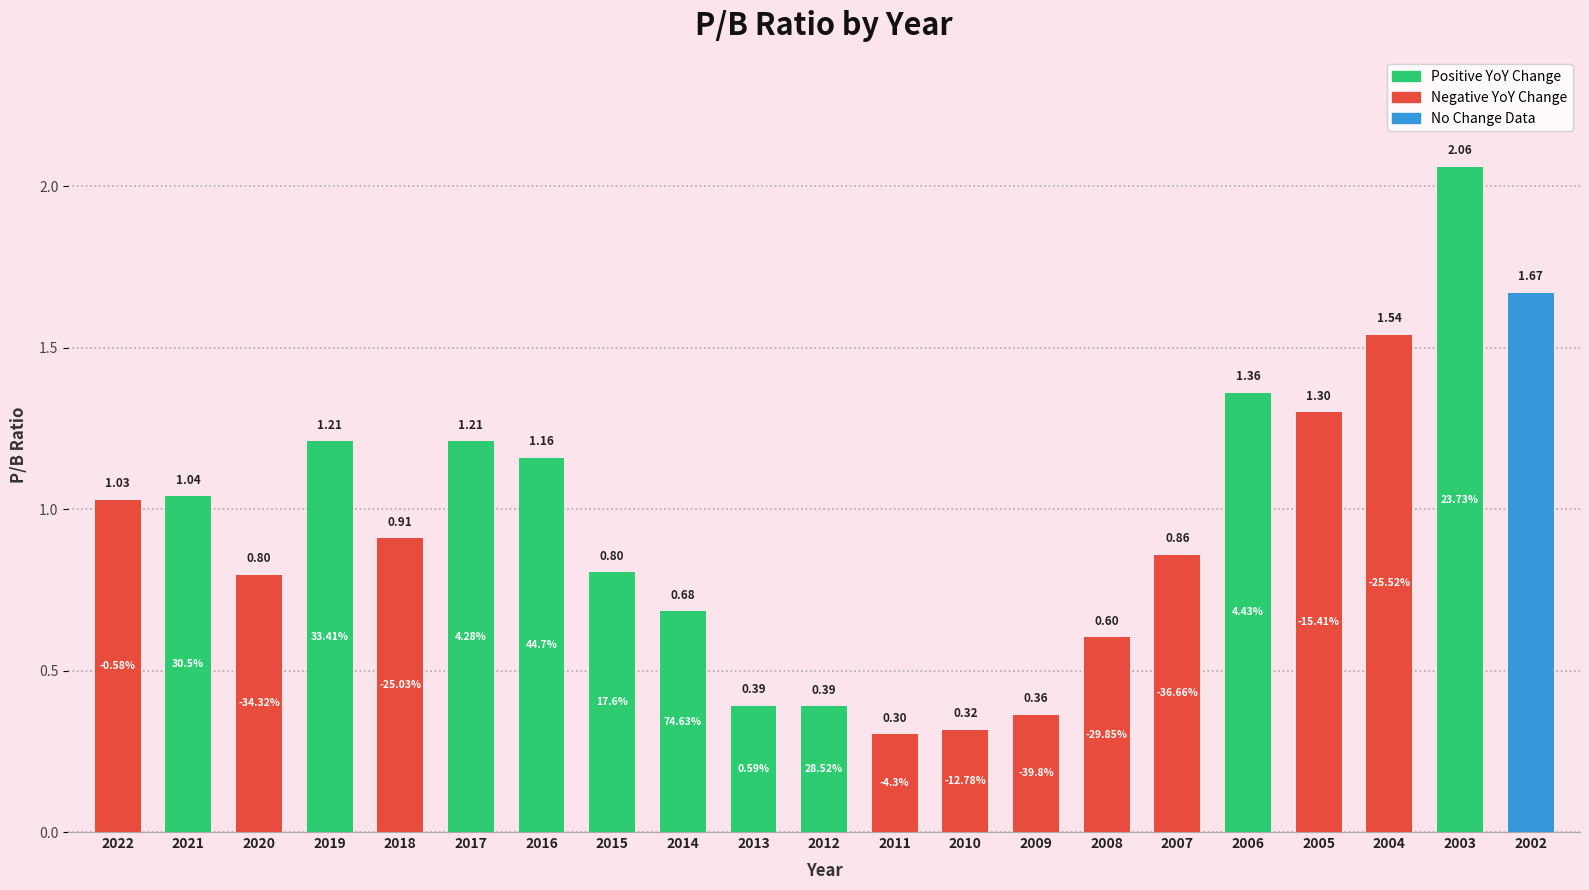

Which label corresponds to the largest value in the chart?

2003